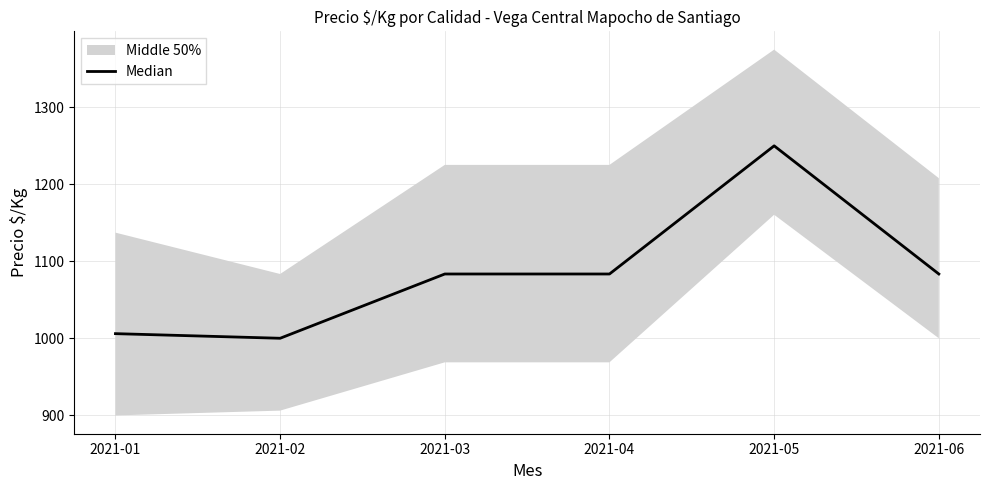

What is the sum of the values at 2021-03 and 2021-04?

2167.0